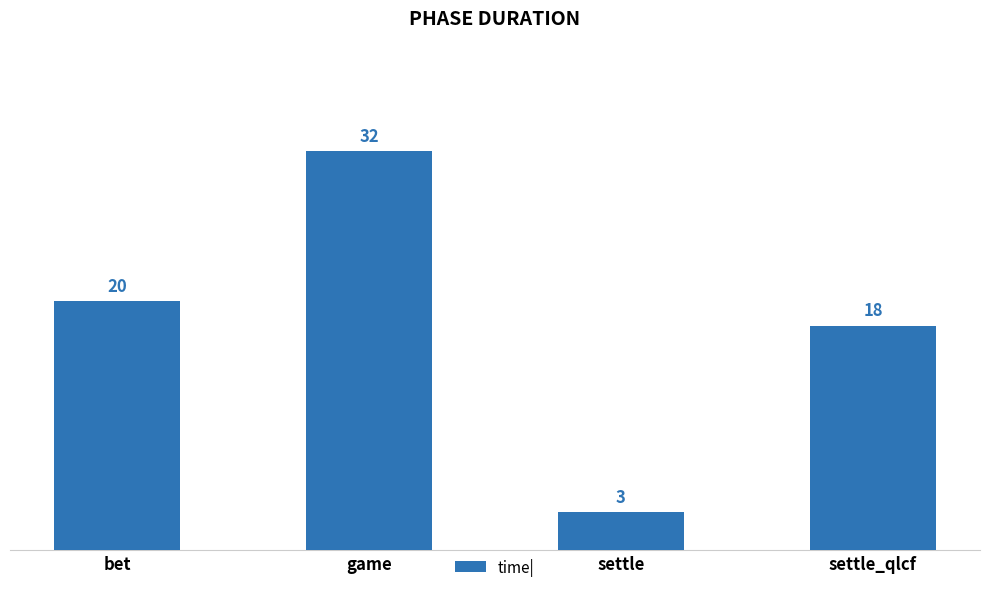

Reading right to left, extract all data points from this chart.

settle_qlcf=18	settle=3	game=32	bet=20